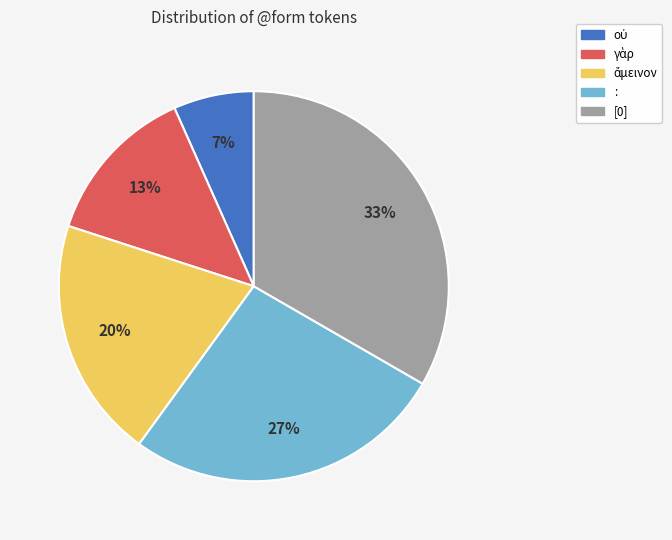

Is : the majority of the pie?

No